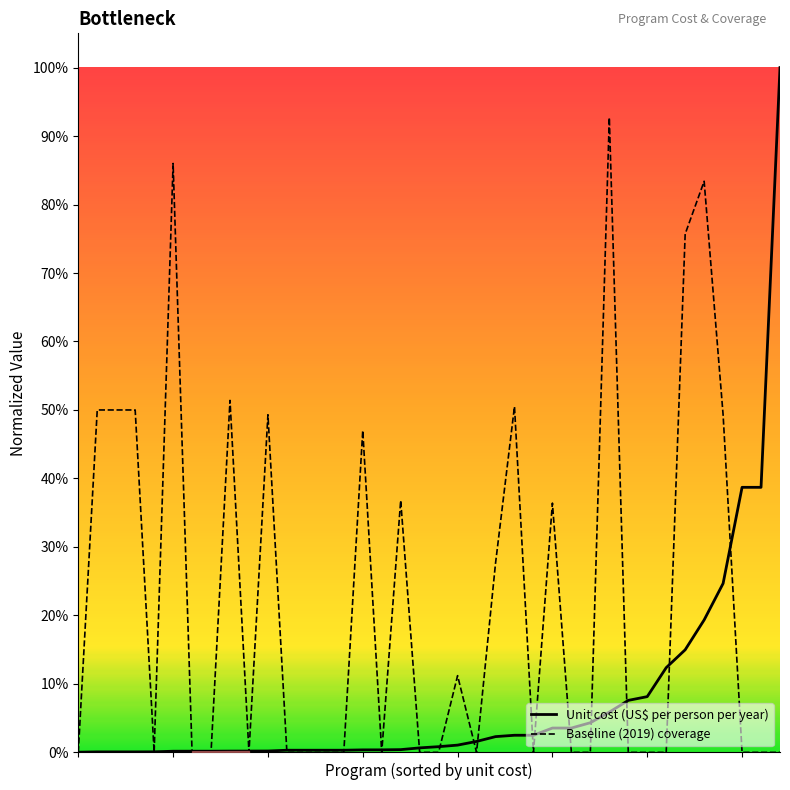

True or false: Unit cost (US$ per person per year) has more than 2 interior local peaks.

False